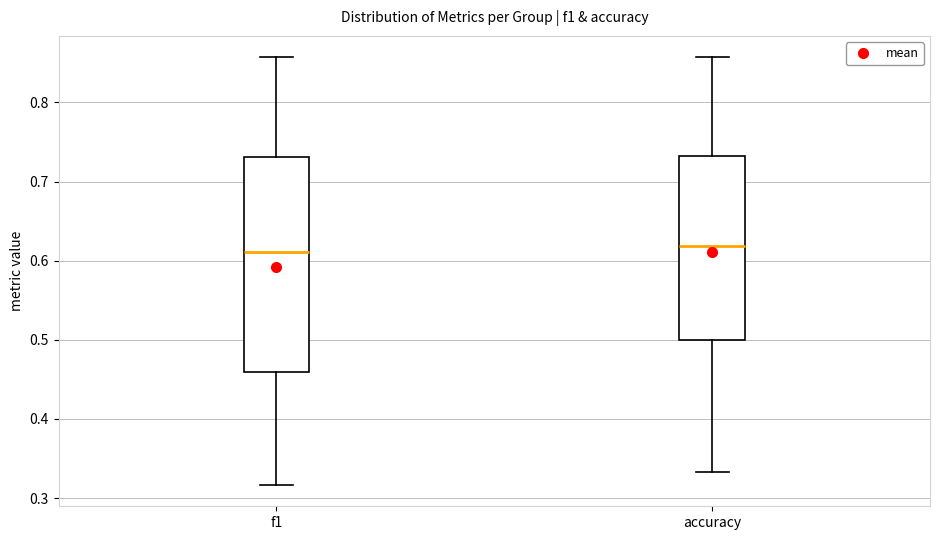

Where is the upper edge of the box for f1 on the y-axis? The values are not printed on the chart, so give them approximately, as read against the axis.

0.73